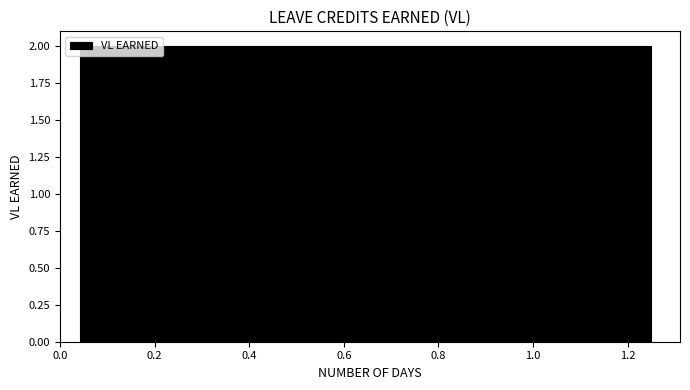

Reading left to right, transcribe this chart: for each bar, give the range it covers on the x-axis and its height. Neither the bar edges nor the heights are printed on the chart, so give them approximately, as read against the axes.

0.04 to 0.12: 2
0.12 to 0.20: 2
0.20 to 0.28: 2
0.28 to 0.36: 2
0.36 to 0.44: 2
0.44 to 0.52: 2
0.52 to 0.60: 2
0.60 to 0.68: 2
0.68 to 0.76: 2
0.76 to 0.84: 2
0.84 to 0.92: 2
0.92 to 1.00: 2
1.00 to 1.08: 2
1.08 to 1.16: 2
1.16 to 1.26: 2